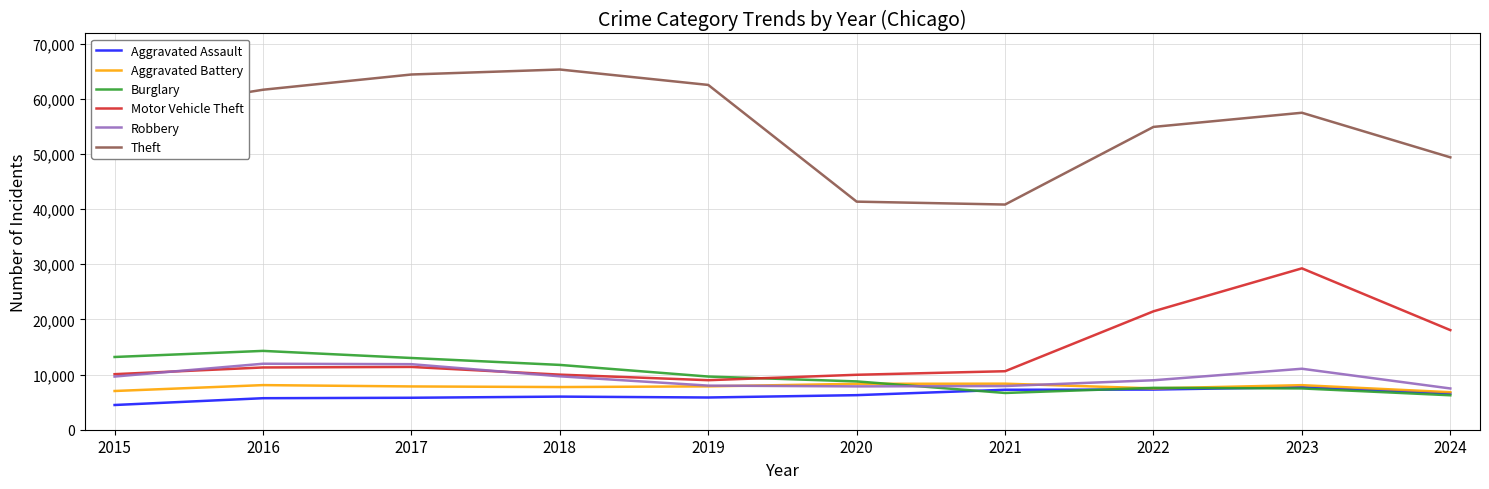

What is the sum of all Motor Vehicle Theft values?

141025